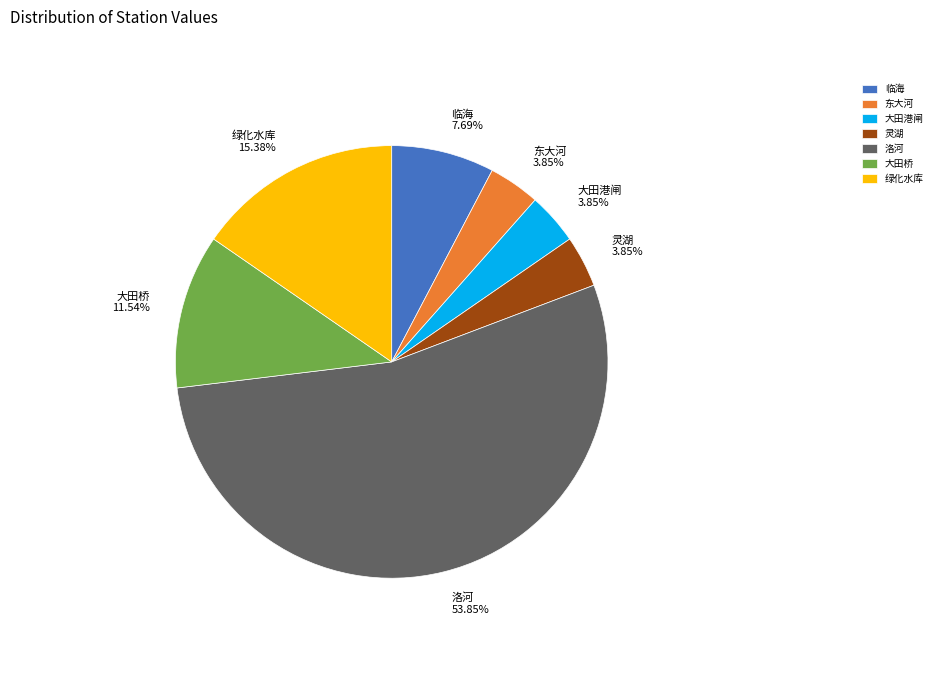

To the nearest percent, what is the difference between the largest and smallest slice percentages?

50%